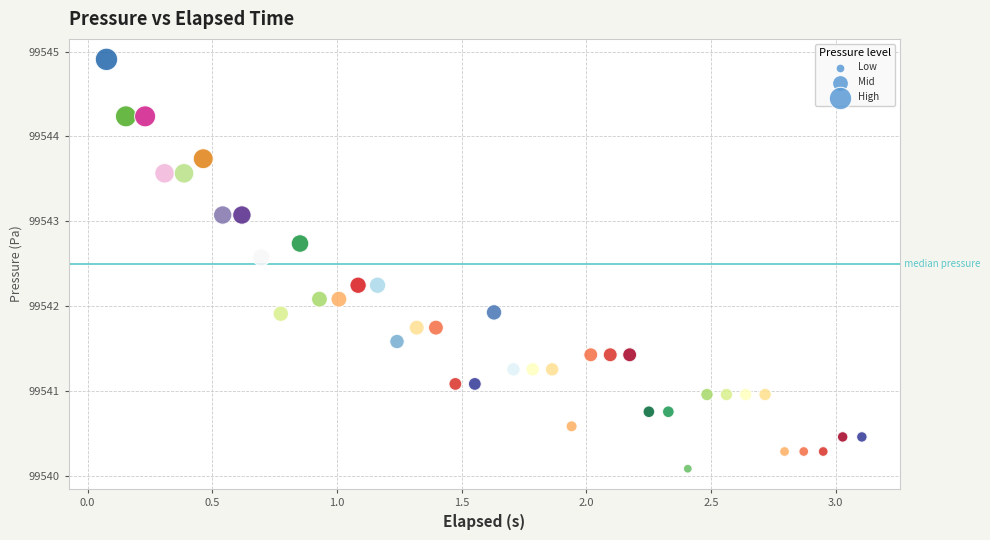

What is the range of X values (max minus min)?

3.0